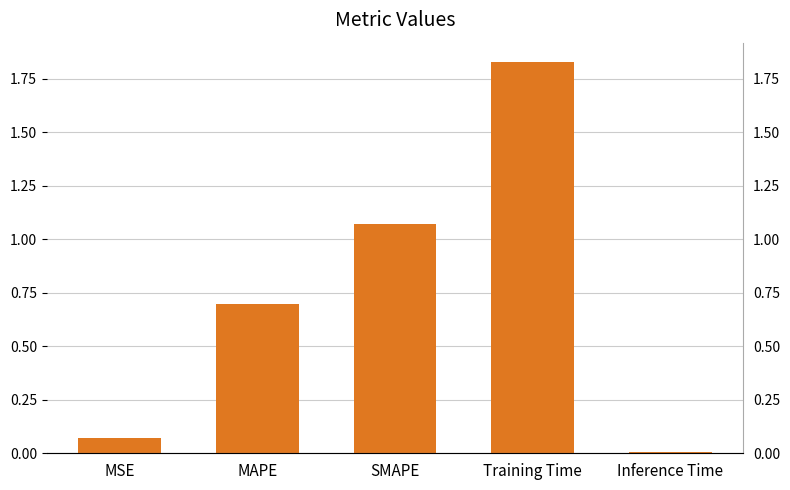

List the labels in order of value, smallest first.

Inference Time, MSE, MAPE, SMAPE, Training Time